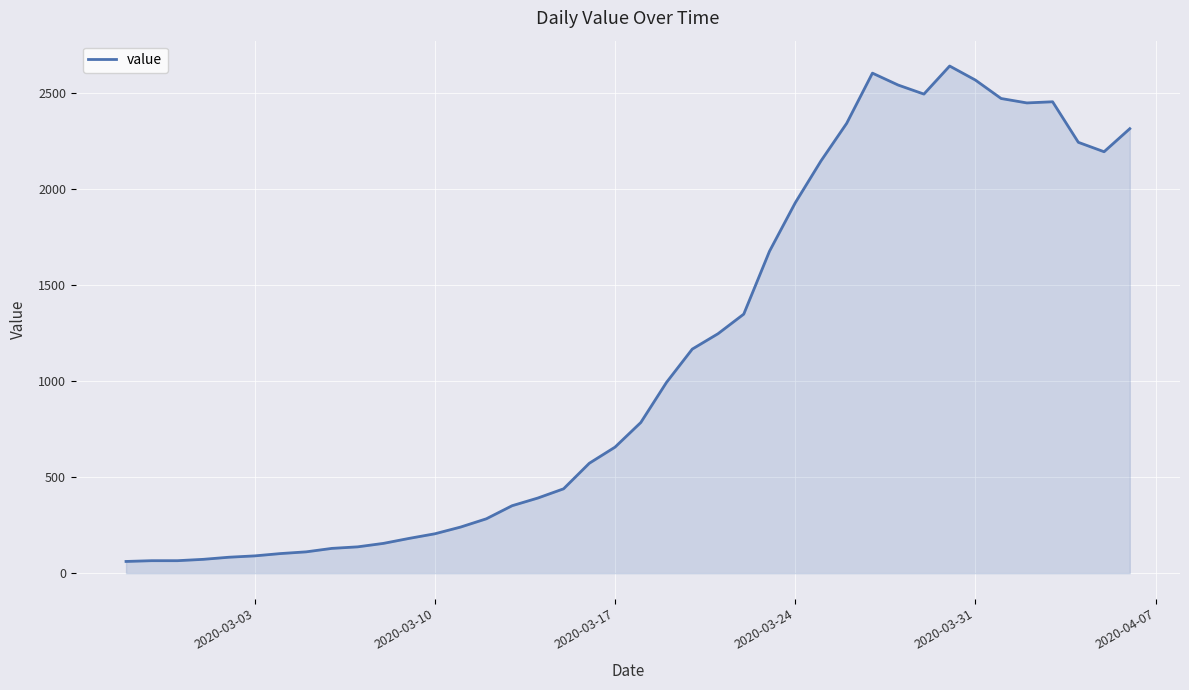

What is the smallest value displayed?

61